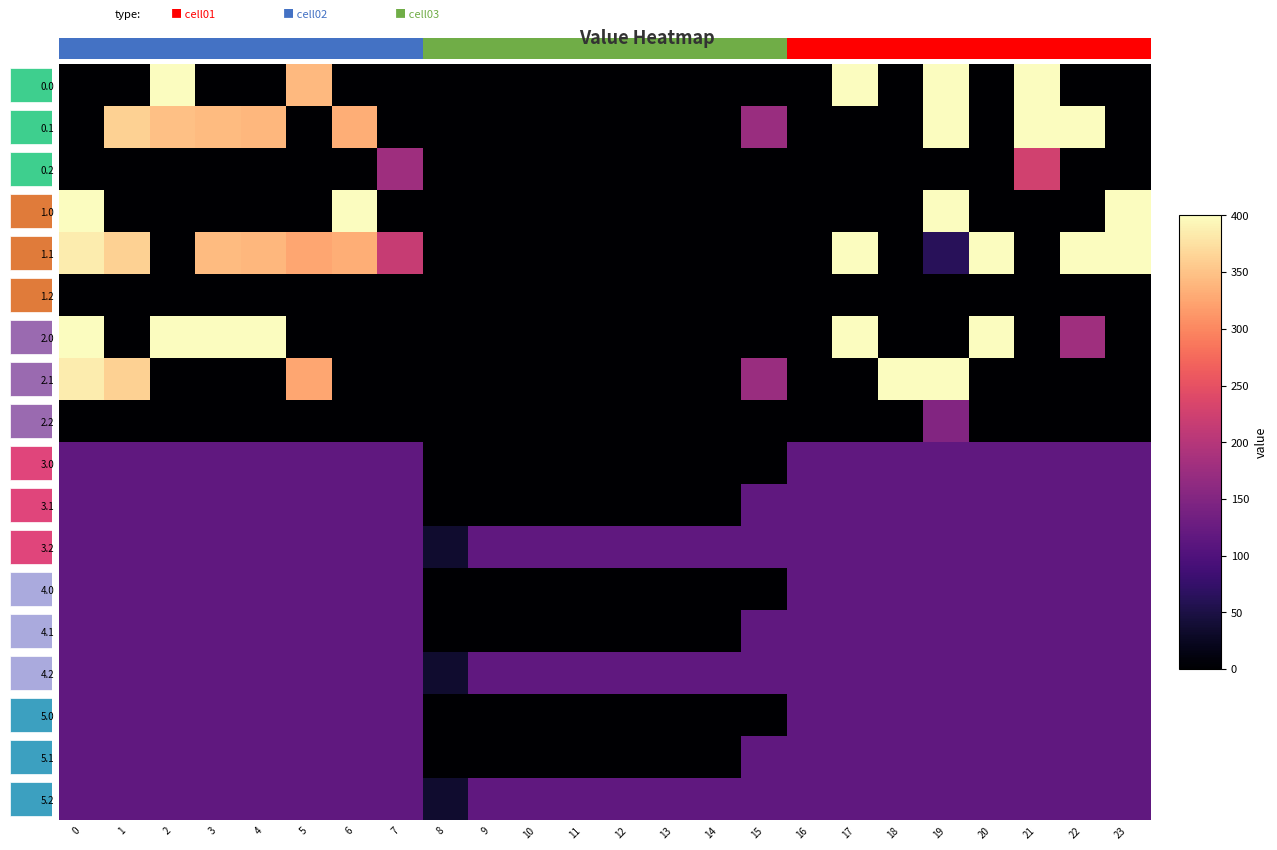

Between 22 and 6, which is larger?

22